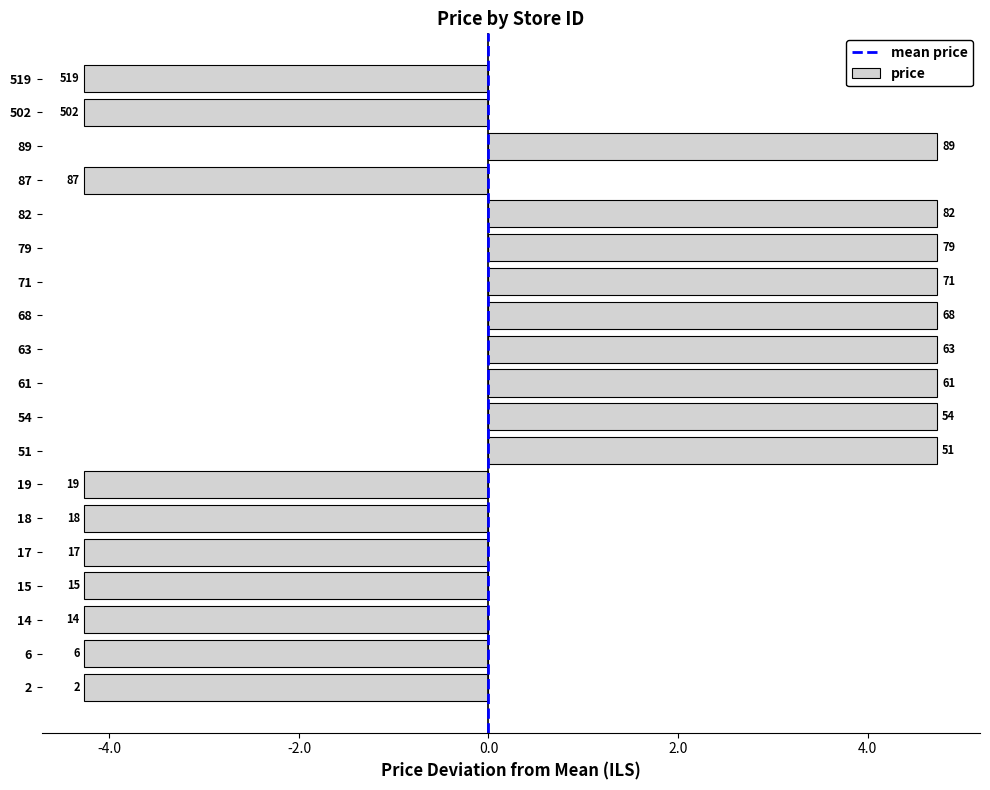

Are the bars horizontal?

Yes